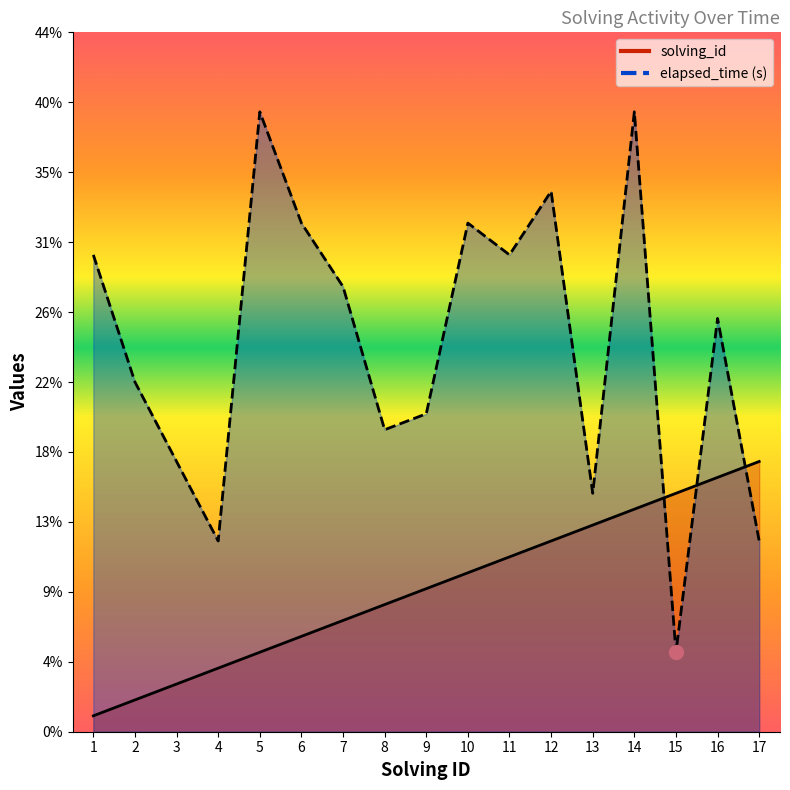

How many values in the solving_id series exceed 9?

8